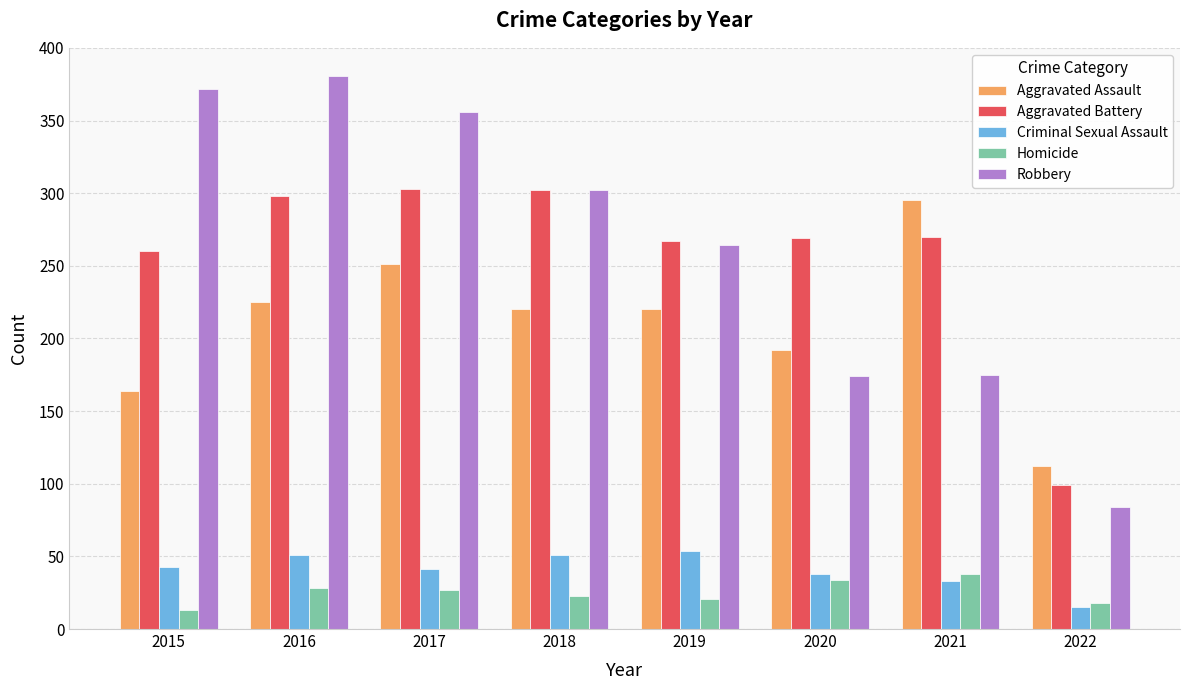

At which label is Robbery closest to 232?

2019